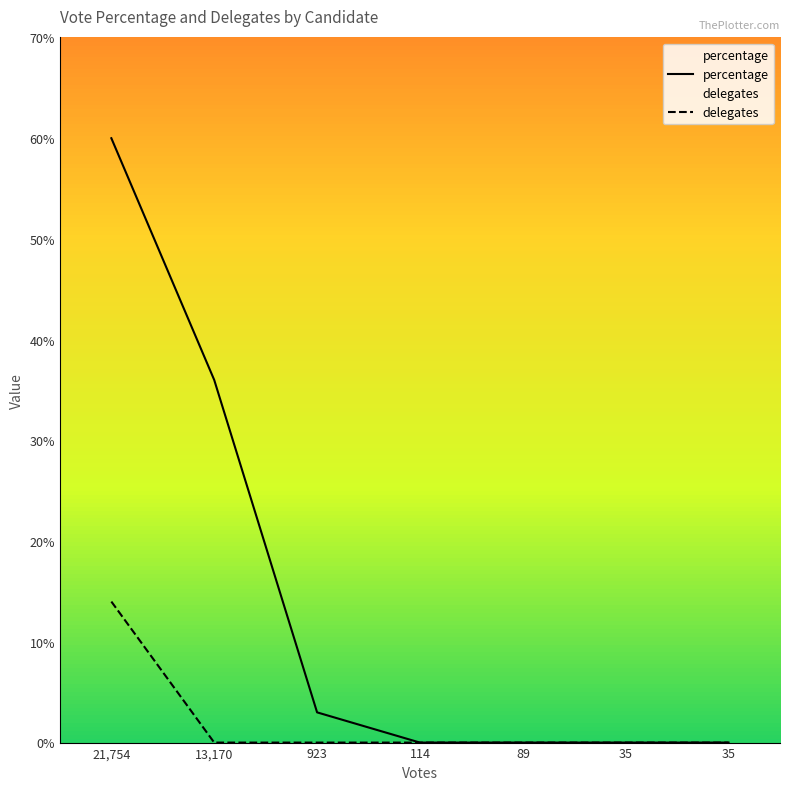

What is the difference between the percentage values at 13,170 and 35?

36